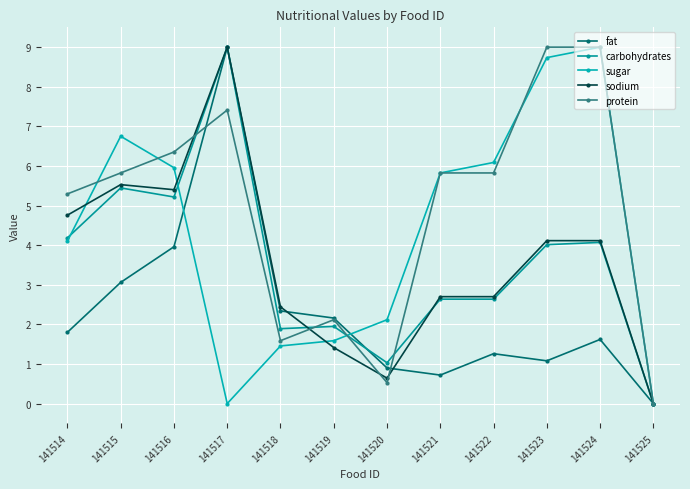

Which label corresponds to the smallest value in the chart?

141525